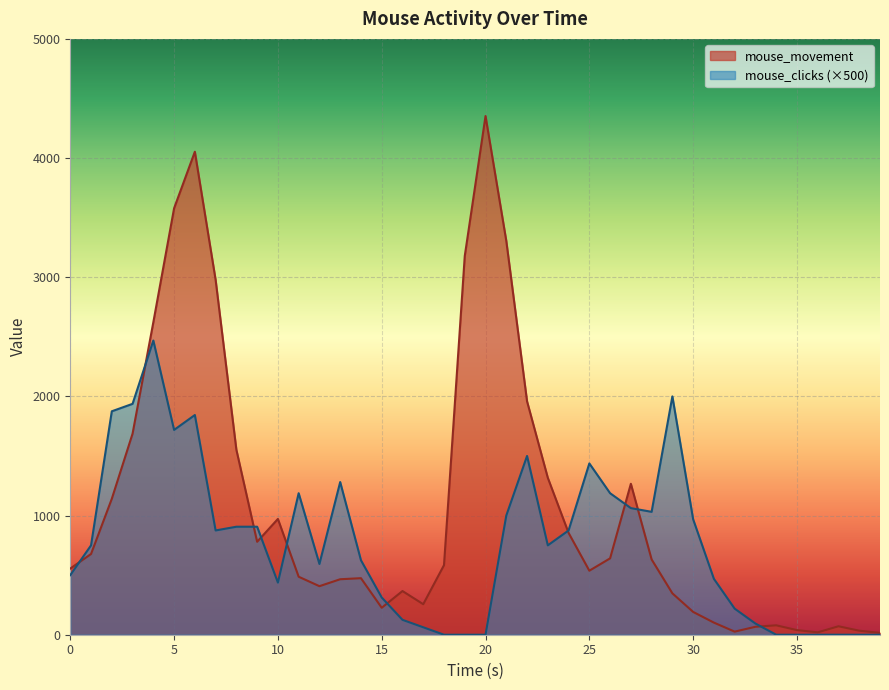

Which series has the largest total across all categories?

mouse_movement